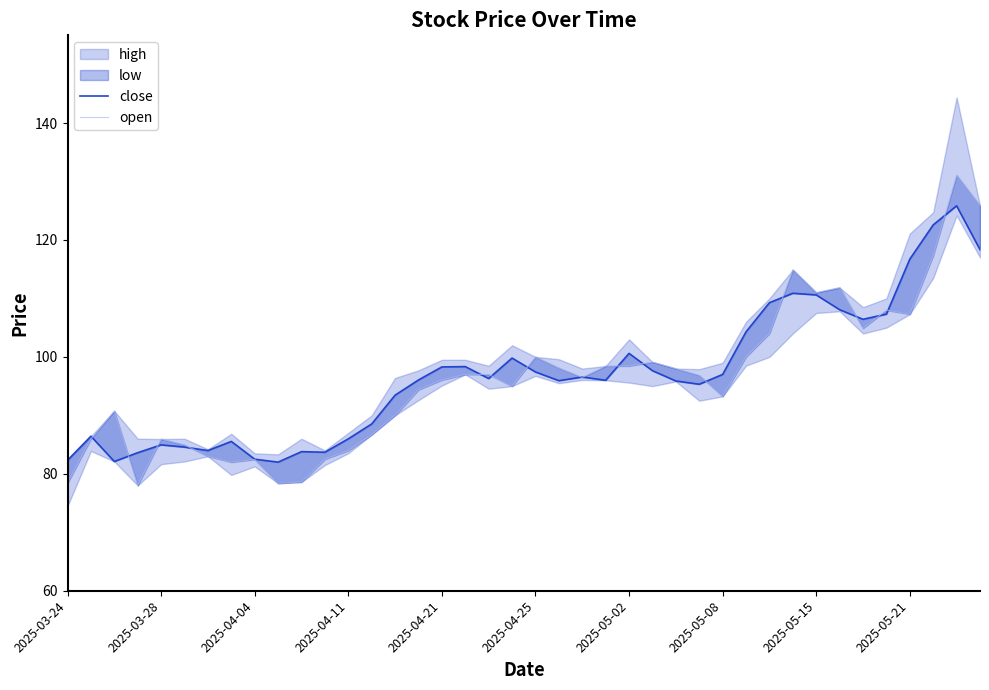

Where does the open series first go above 96?

2025-04-21